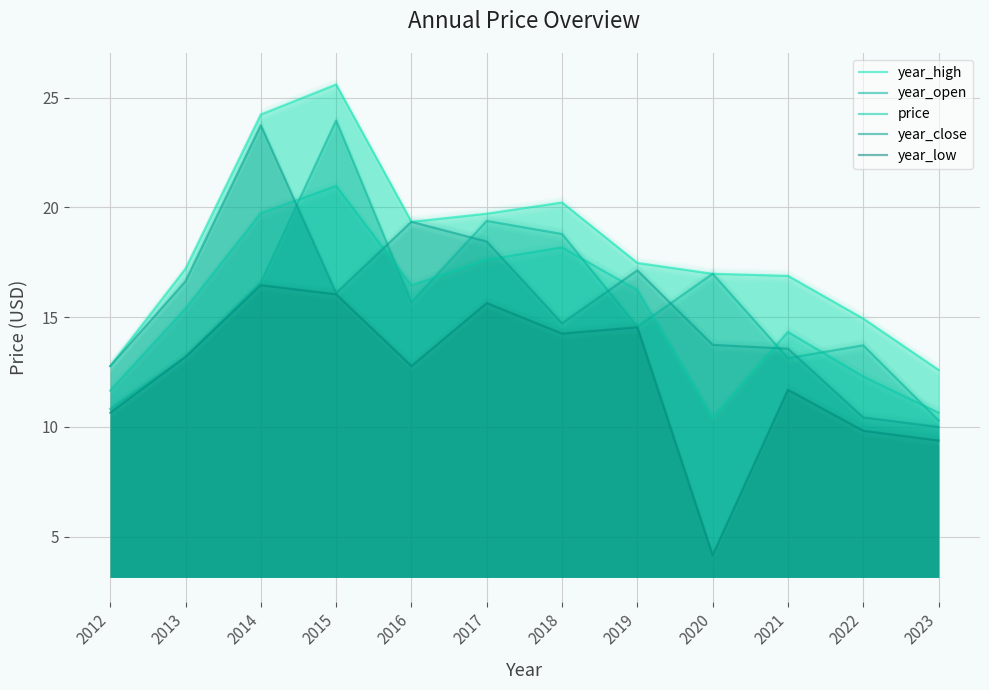

What is the average value of the year_high series?

18.2